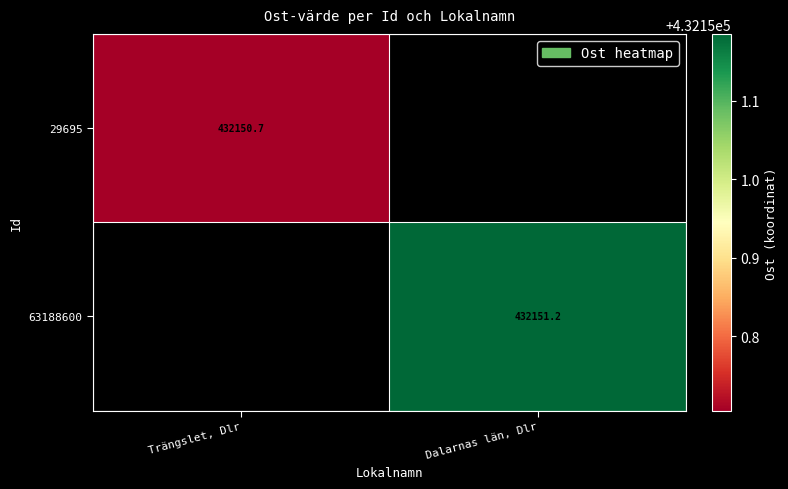

How many values in the 63188600 series exceed 432151?

1